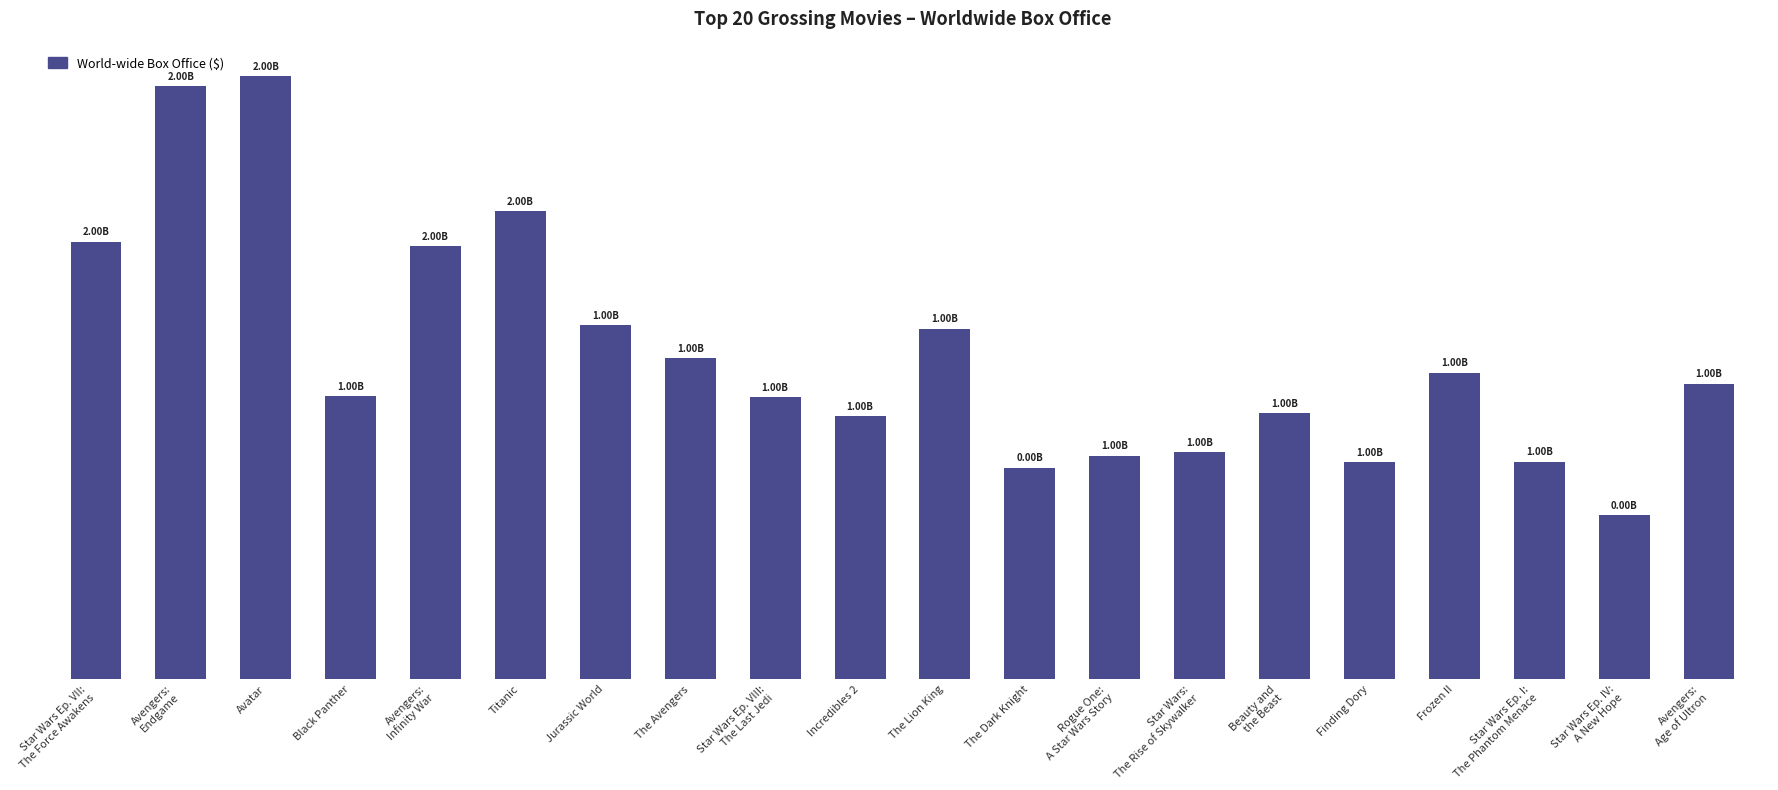

What is the maximum value shown in the chart?

2845899541